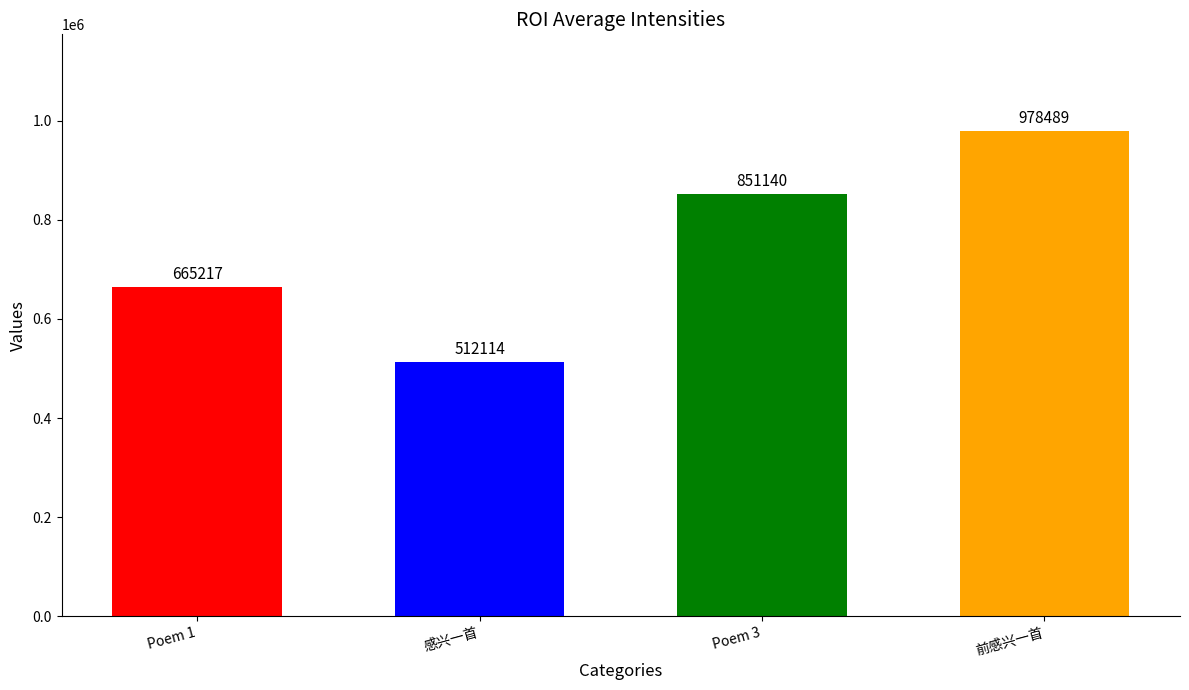

Rank the categories by value from highest to lowest.

前感兴一首, Poem 3, Poem 1, 感兴一首